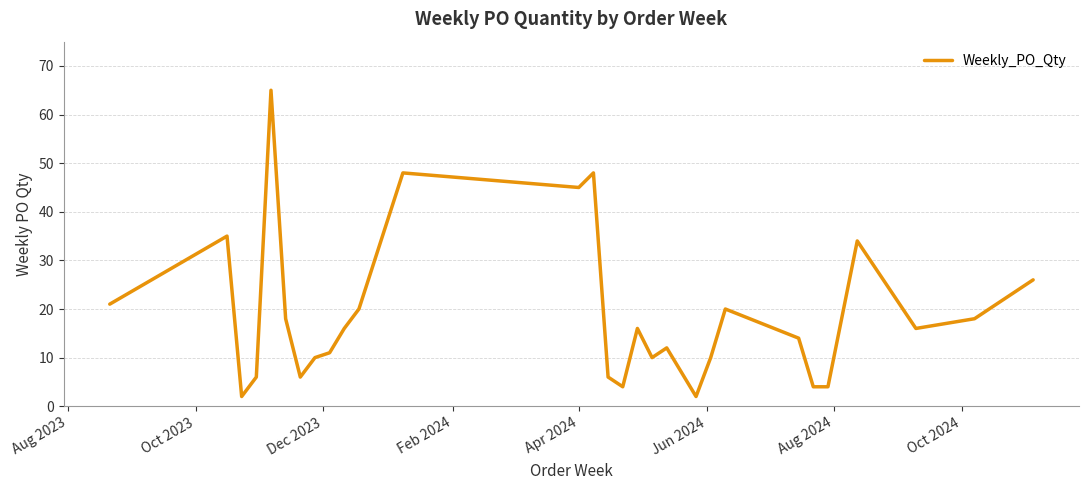

What is the maximum value shown in the chart?

65